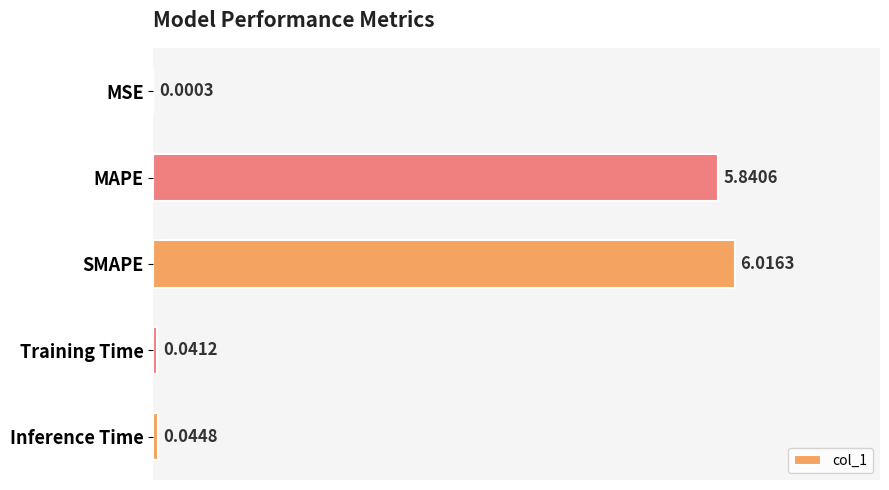

Are the bars horizontal?

Yes